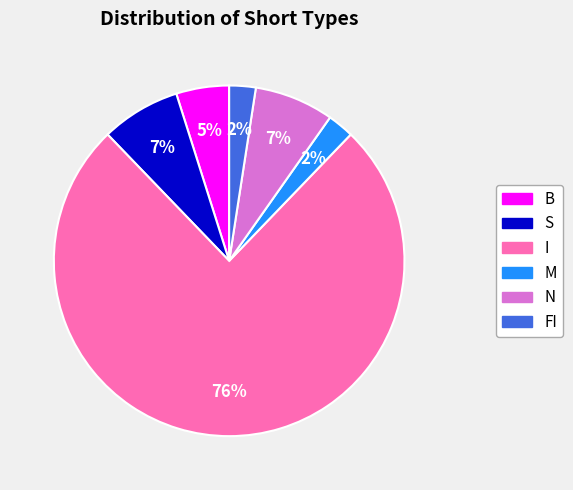

What percentage is the M slice, to the nearest percent?

2%